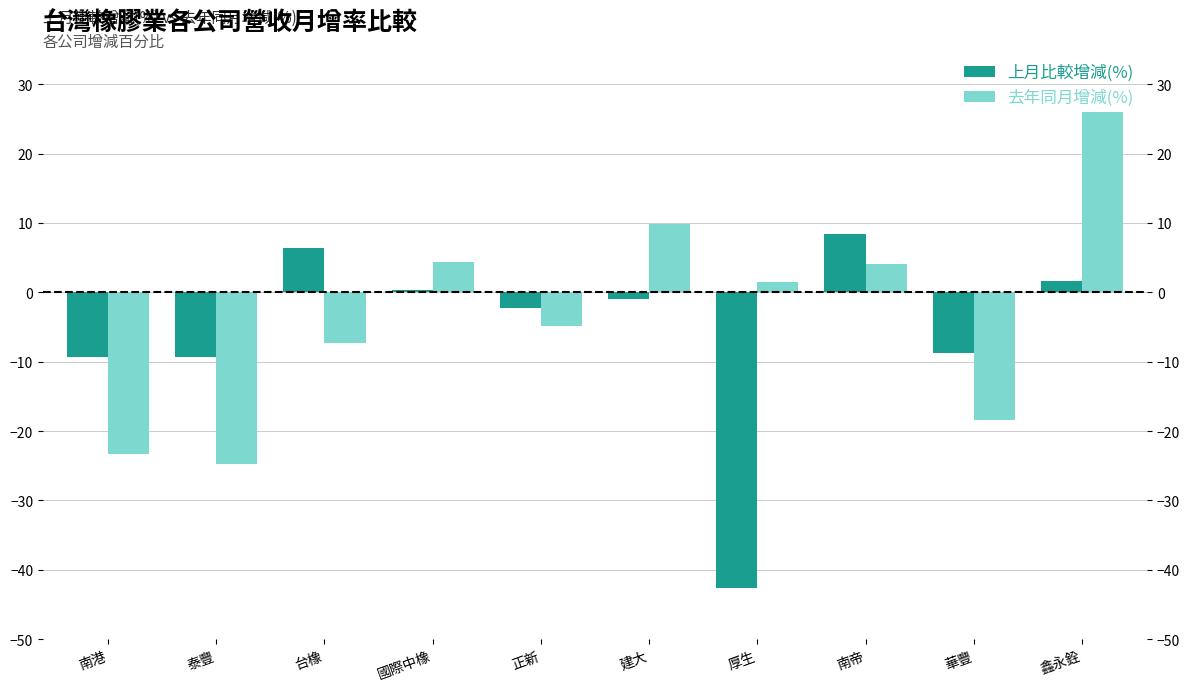

At which label does 去年同月增減(%) first exceed 1?

國際中橡